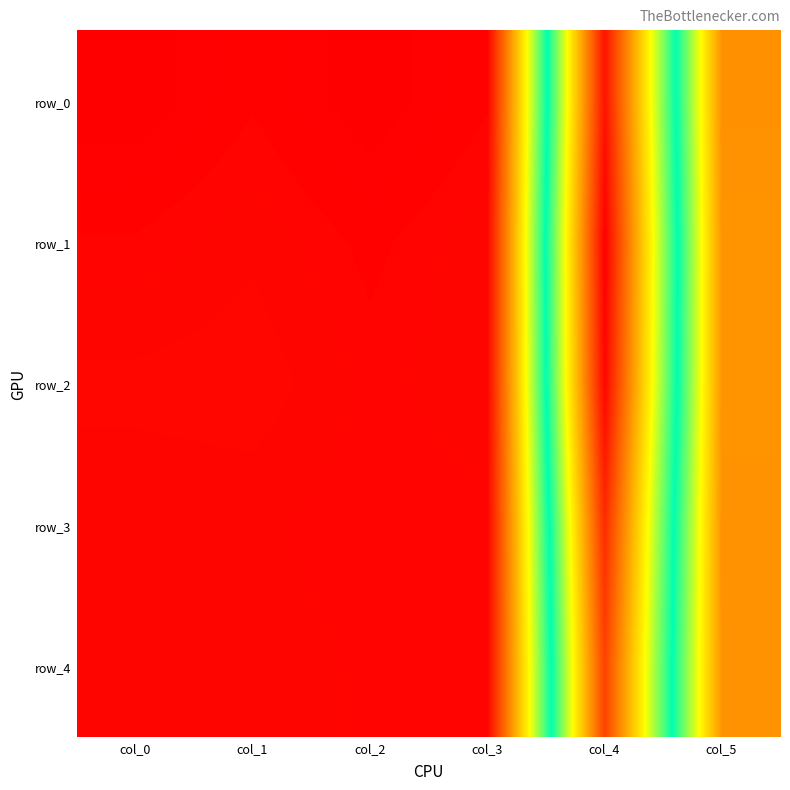

What is the sum of all row_4 values?

0.5